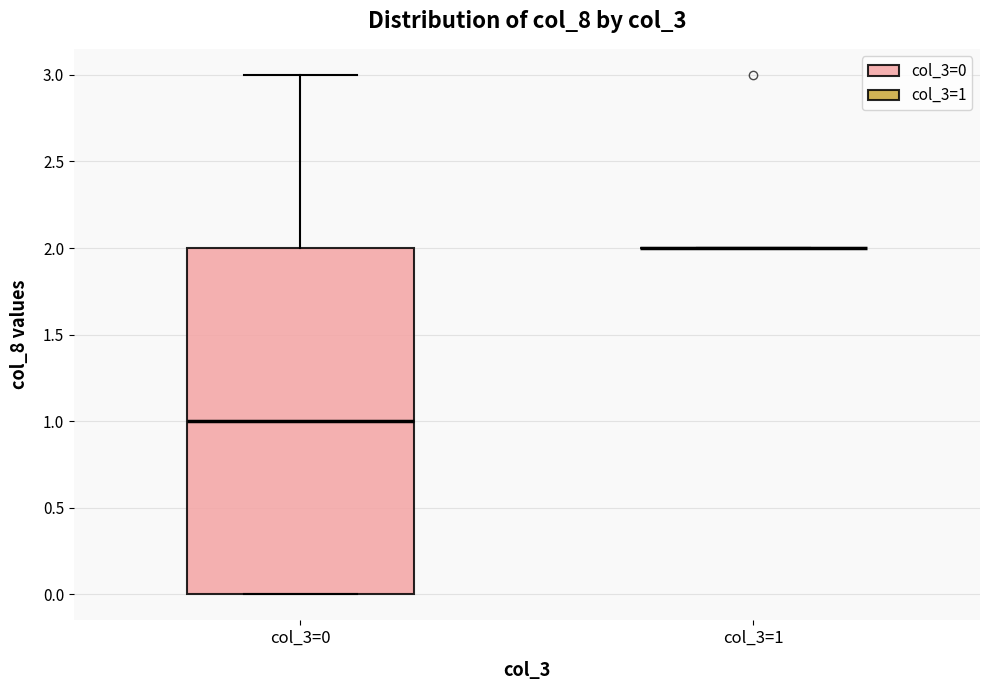

Where does the upper whisker of the box for col_3=0 end on the y-axis? The values are not printed on the chart, so give them approximately, as read against the axis.

3